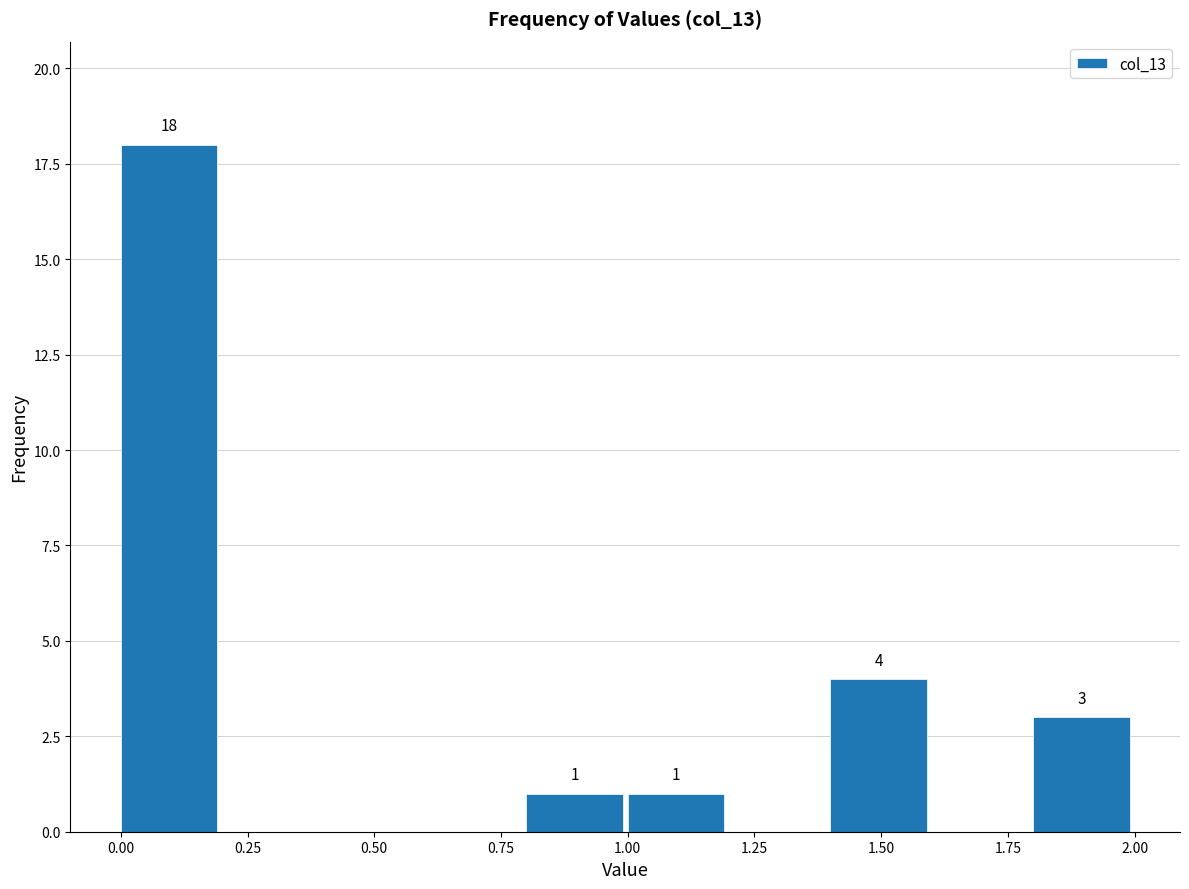

Which range on the x-axis has the tallest bar?

0.0 to 0.2